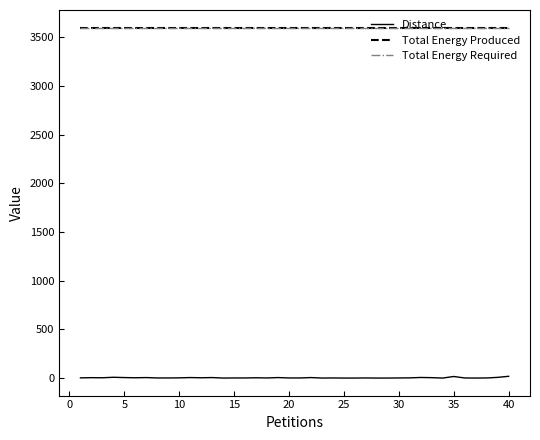

Which series has the widest spread of values?

Distance